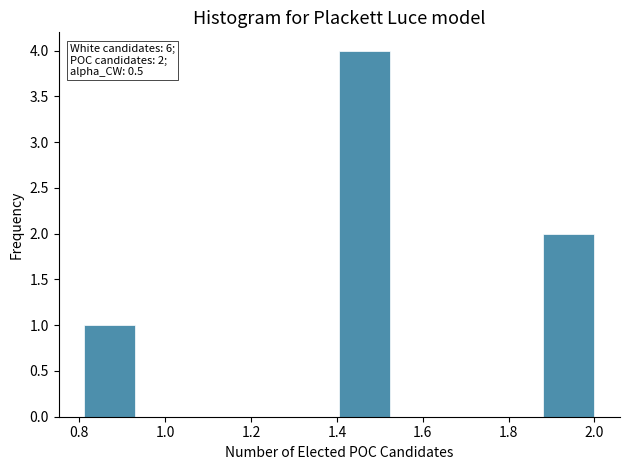

Which range on the x-axis has the tallest bar?

1.40 to 1.52